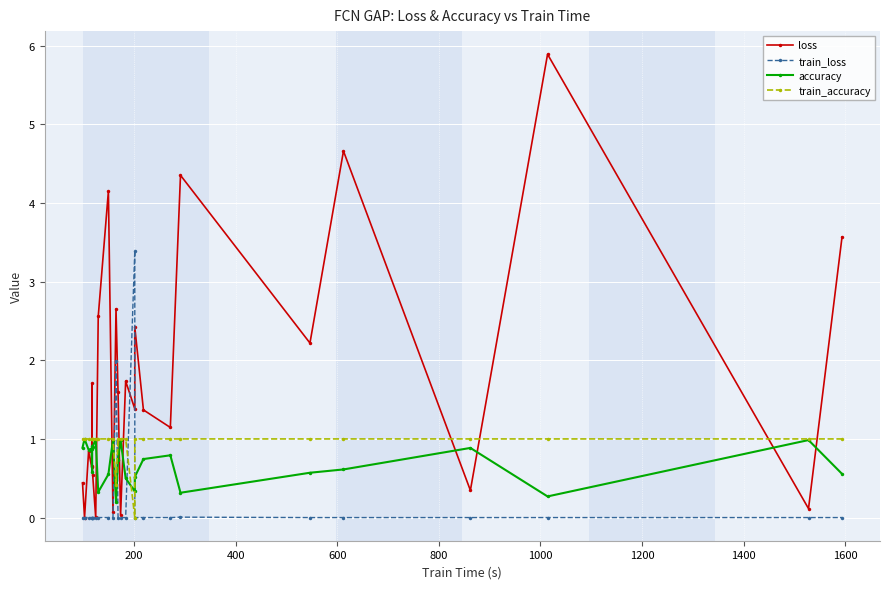

Rank the series by their maximum value, from highest to lowest.

loss, train_loss, accuracy, train_accuracy